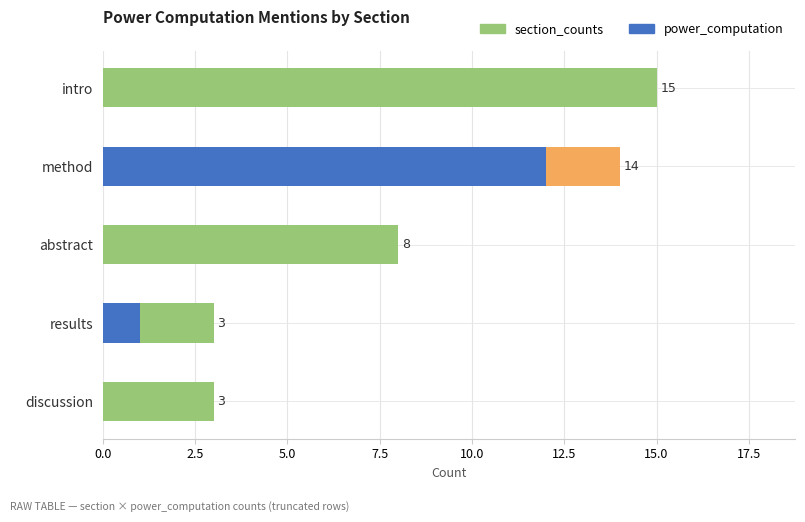

What is the sum of all values?

43